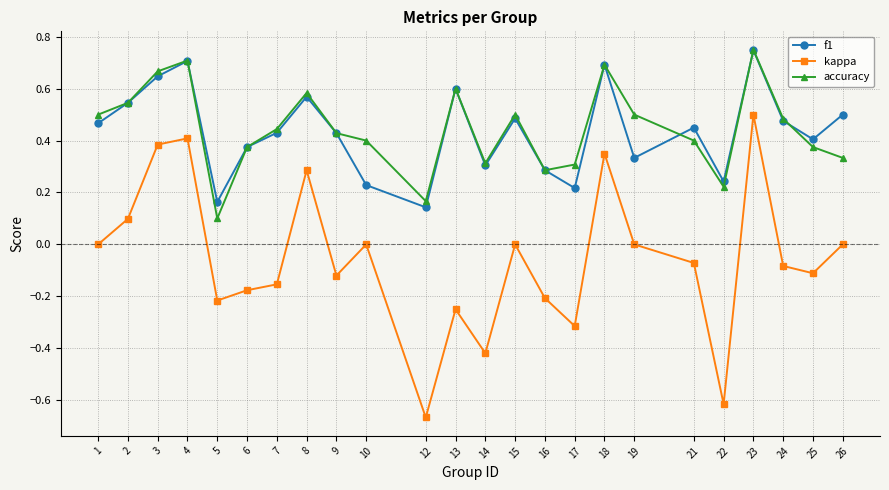

Which category has the lowest value across all series?

12